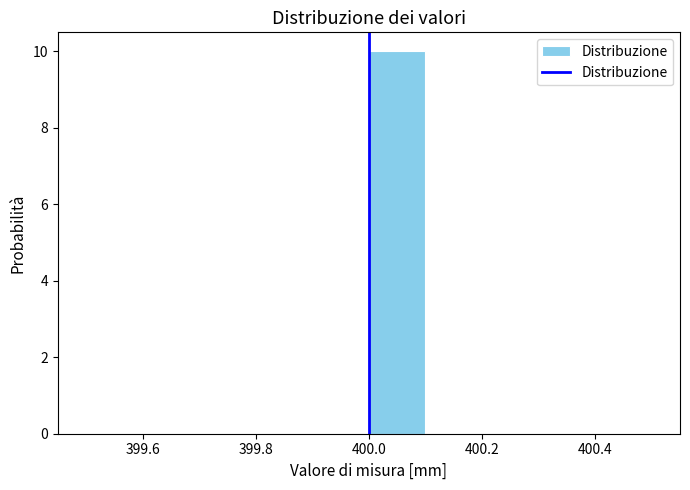

Reading left to right, transcribe this chart: for each bar, give the range it covers on the x-axis and its height. The values are not printed on the chart, so give them approximately, as read against the axis.

399.5 to 399.6: 0
399.6 to 399.7: 0
399.7 to 399.8: 0
399.8 to 399.9: 0
399.9 to 400.0: 0
400.0 to 400.1: 10
400.1 to 400.2: 0
400.2 to 400.3: 0
400.3 to 400.4: 0
400.4 to 400.5: 0